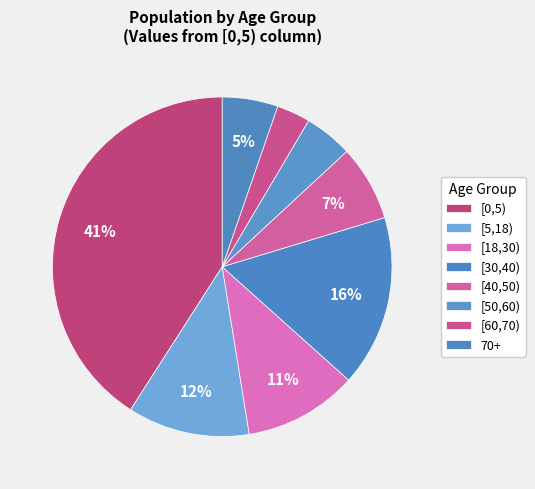

Count the number of slices in the pie.

8